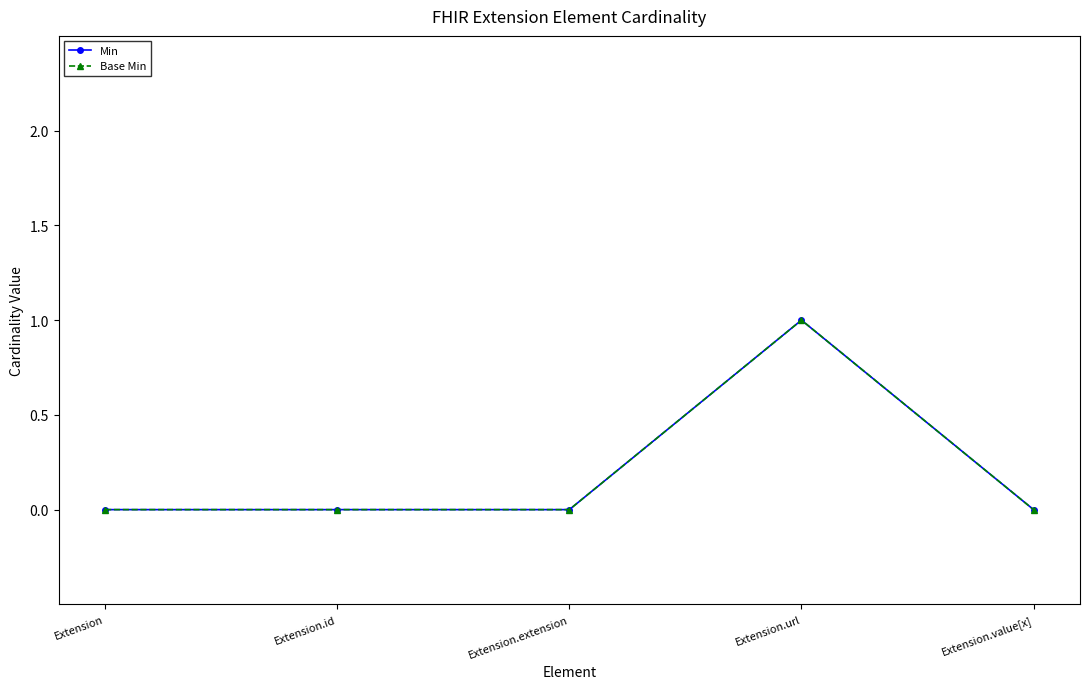

What is the label of the 2nd point from the left?

Extension.id